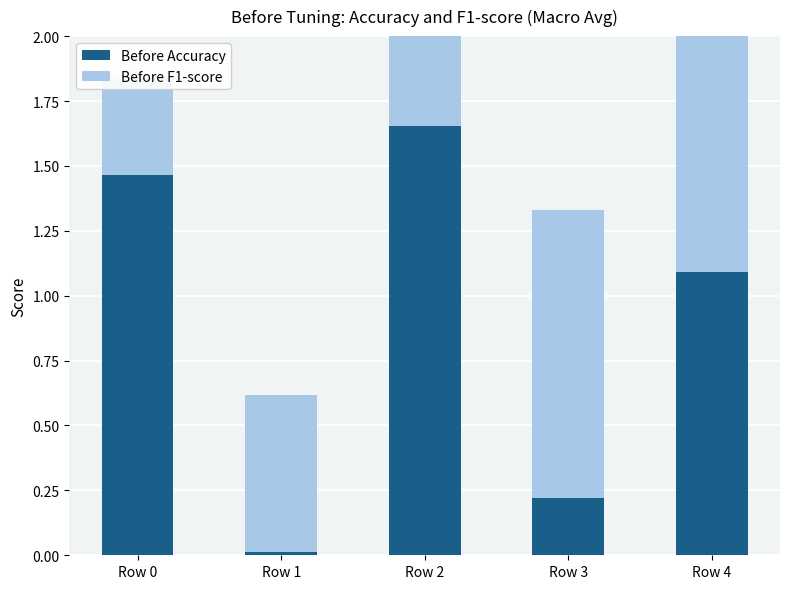

How many bars are there in each group?

2